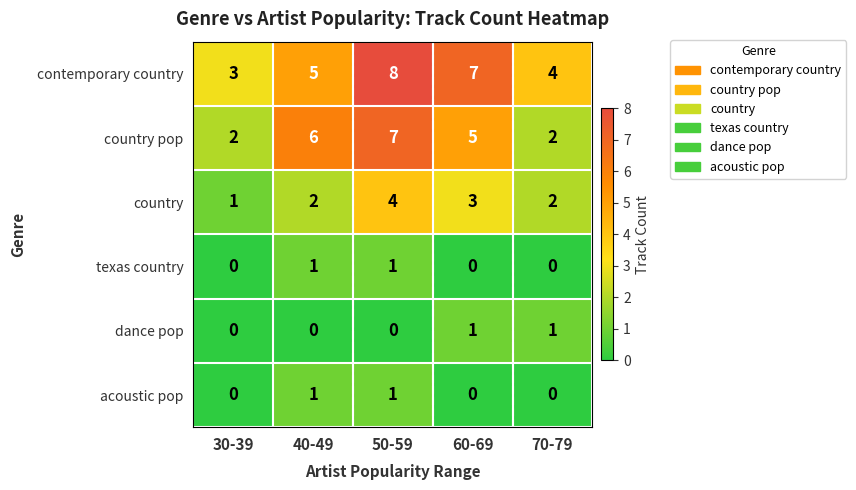

At which category is the sum across all series the highest?

50-59